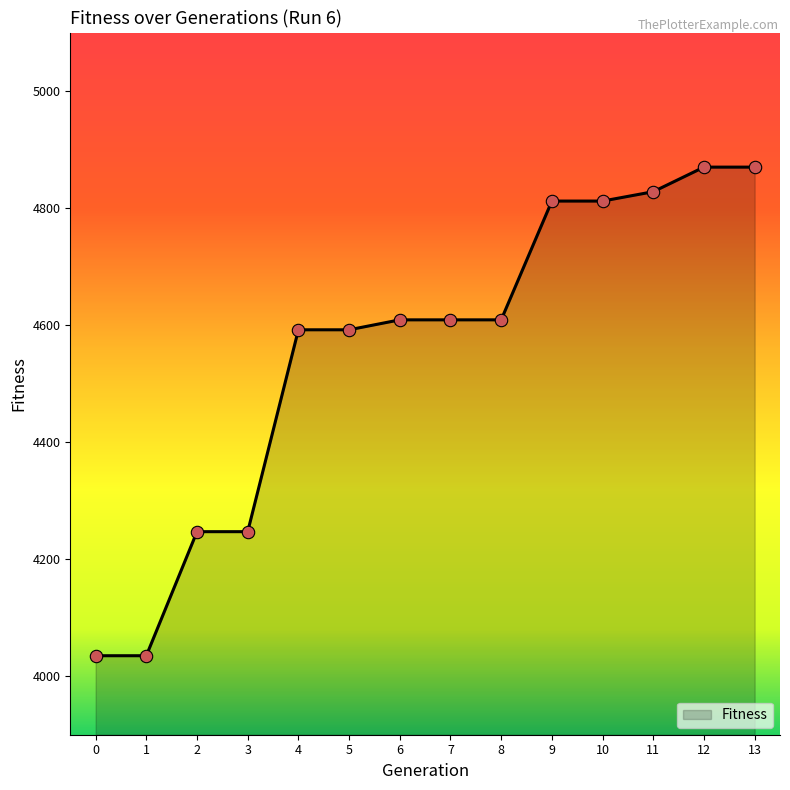

What is the change in value from 4 to 13?

+278